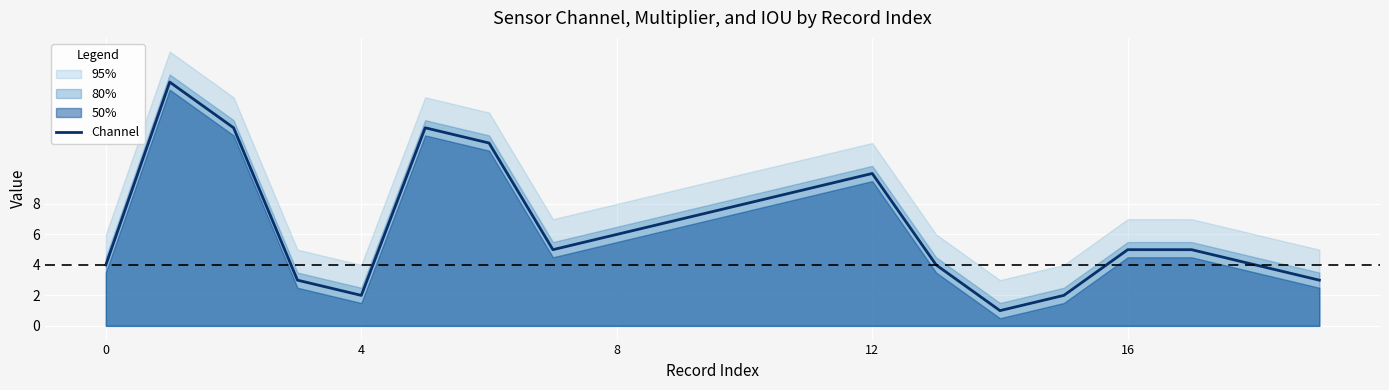

What is the difference between the maximum and minimum values?

15.0